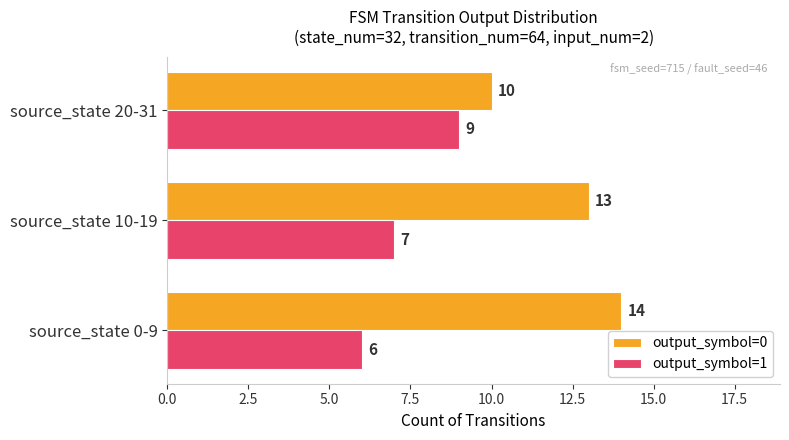

What is the minimum value for output_symbol=1?

6